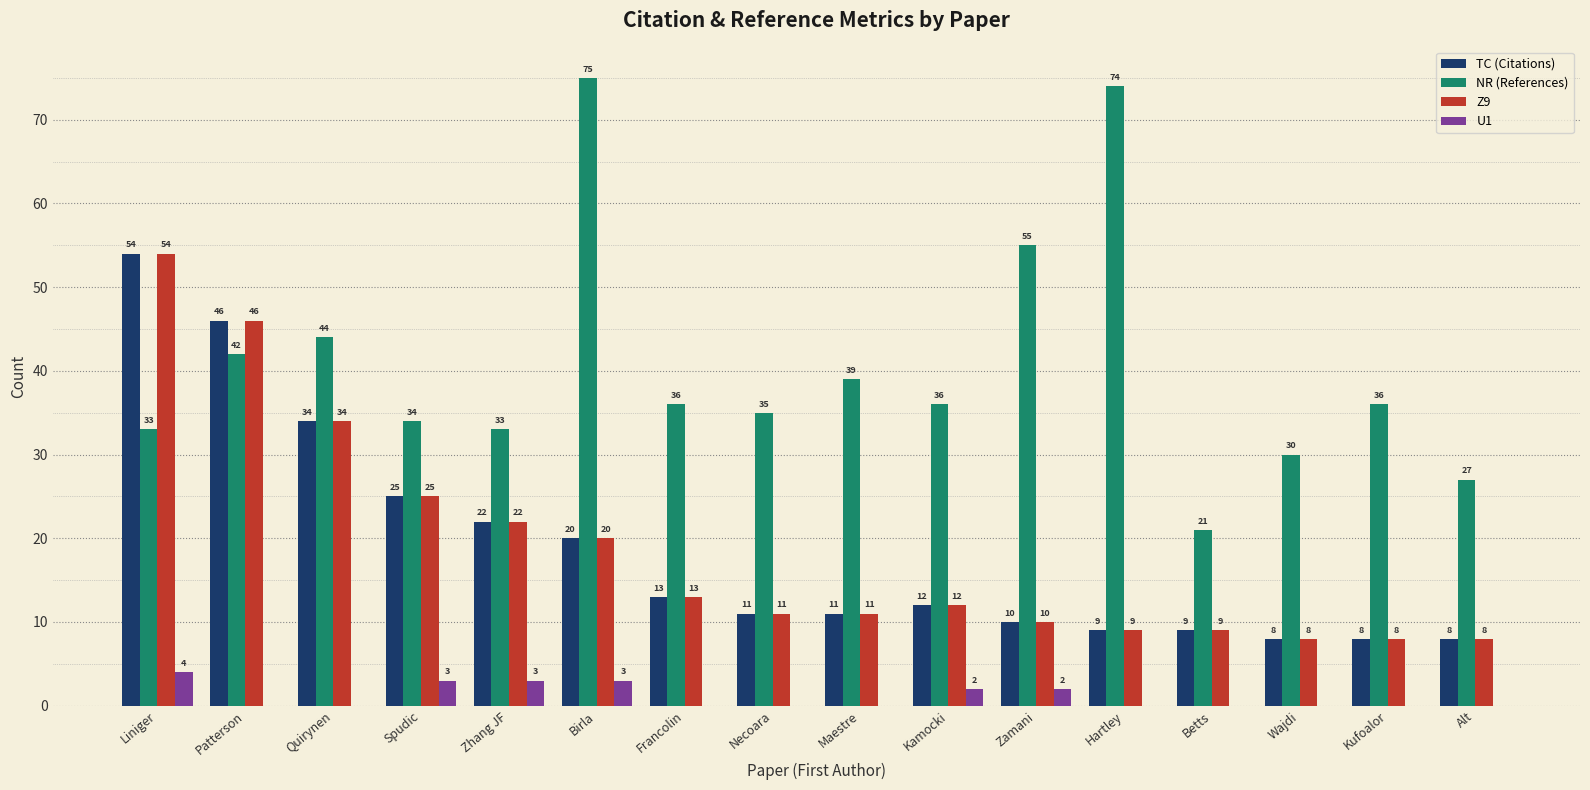

Which category has the highest value in the TC (Citations) series?

Liniger